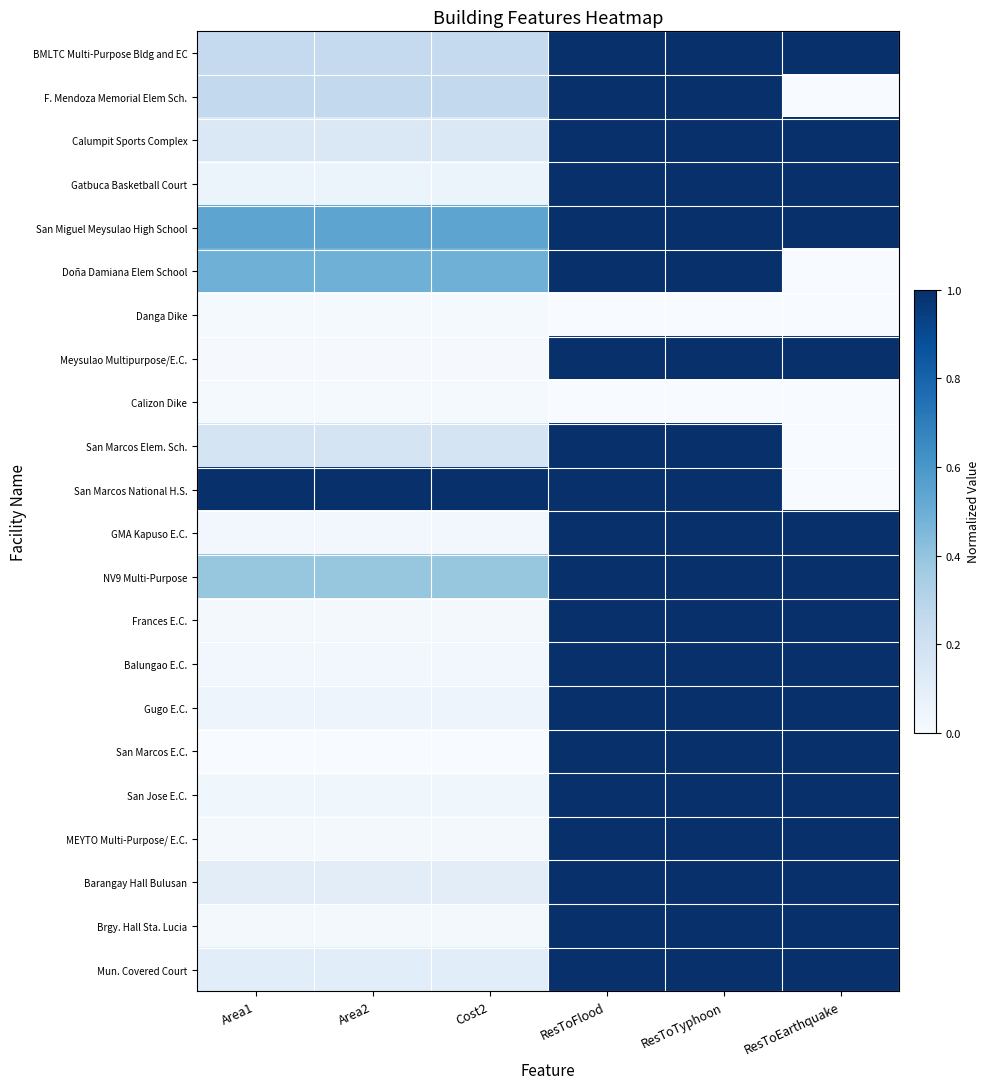

What is the difference between the highest and lowest values at Area1?

1.0